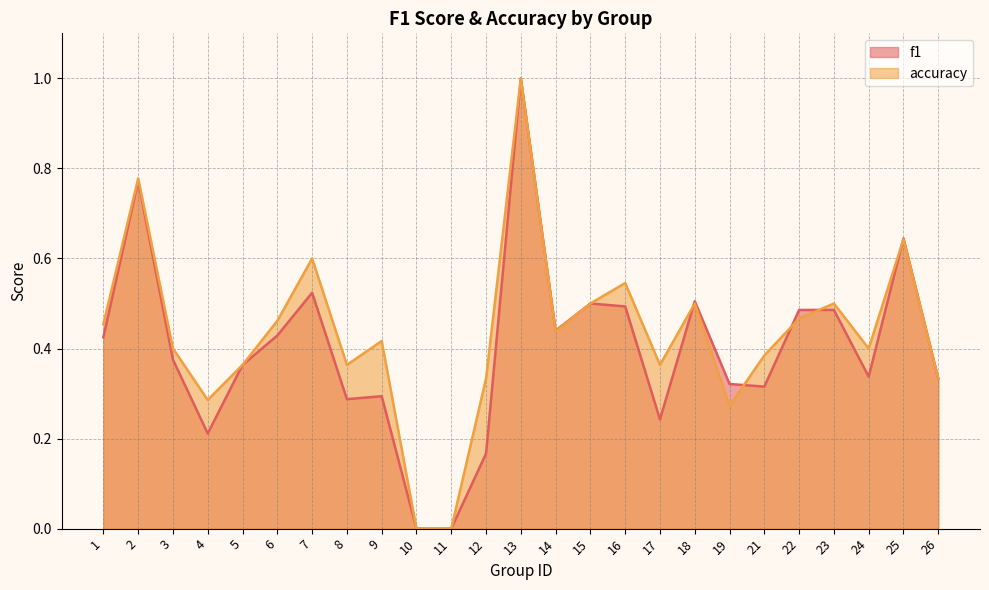

List the series in order of their overall mean, highest first.

accuracy, f1